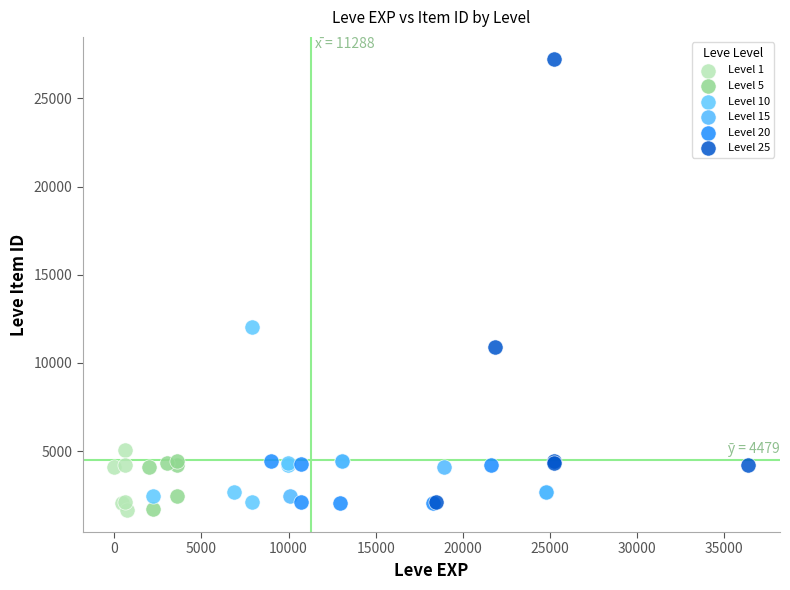

Which series has the largest Y range (max minus min)?

Level 25